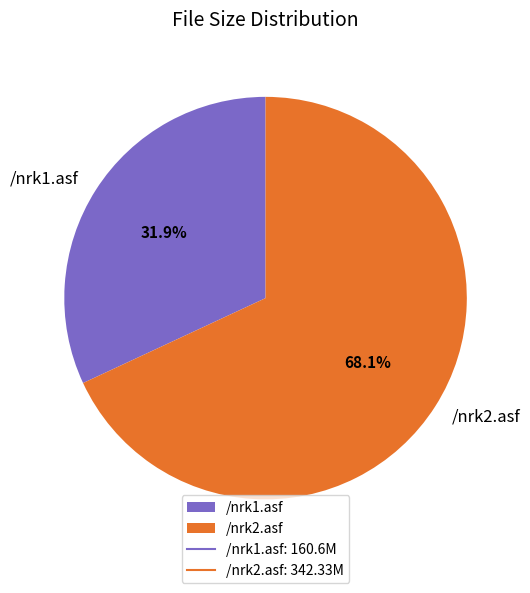

To the nearest percent, what percentage of the pie is /nrk2.asf?

68%